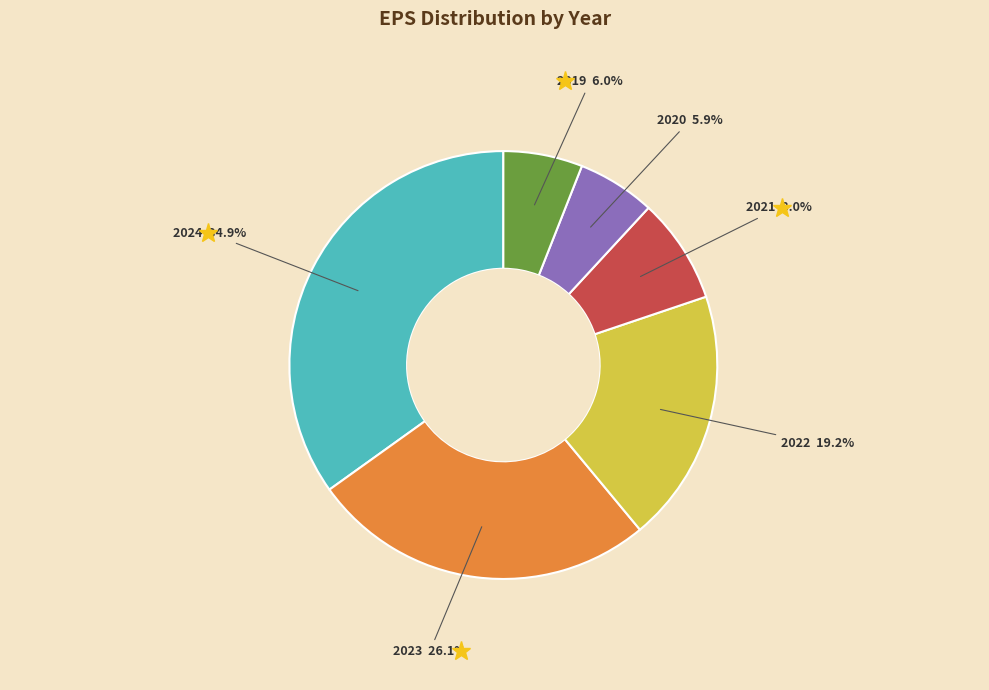

Does any single category account for the majority?

No